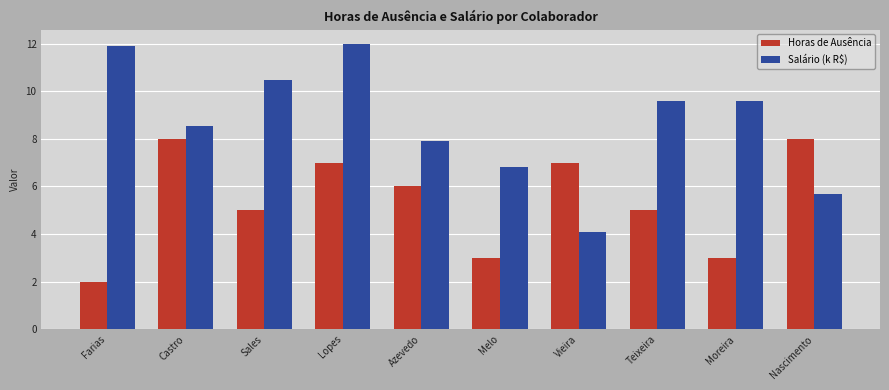

How many data points does each series have?

10